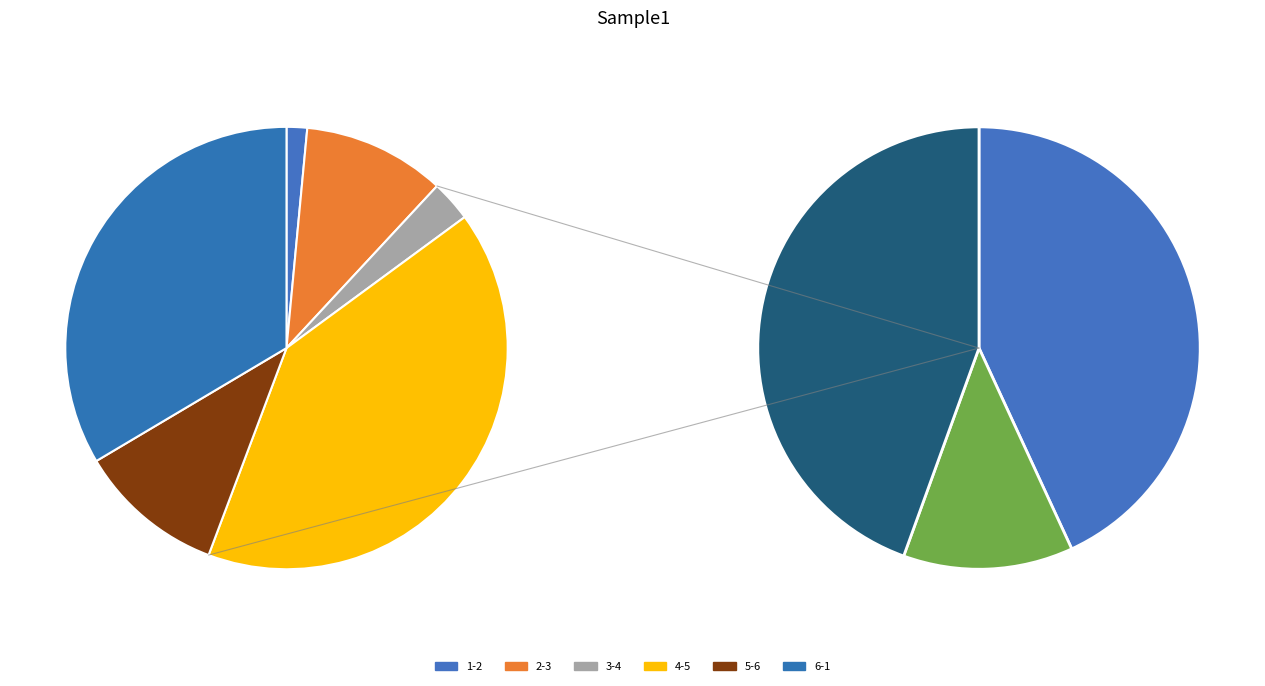

Is there a majority slice in this chart?

No